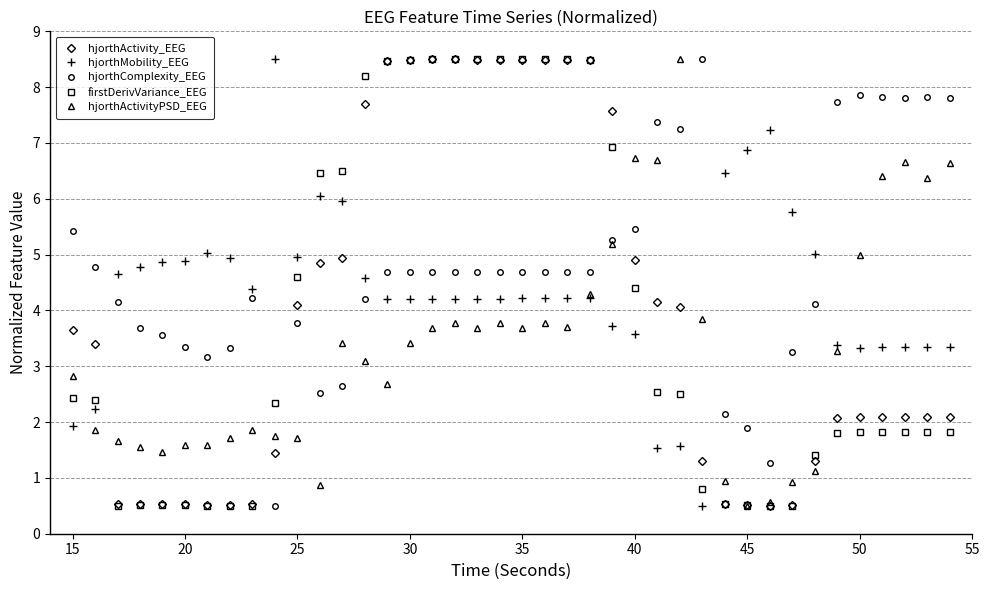

True or false: hjorthActivityPSD_EEG has more than 2 points higher than both neighbors.

True